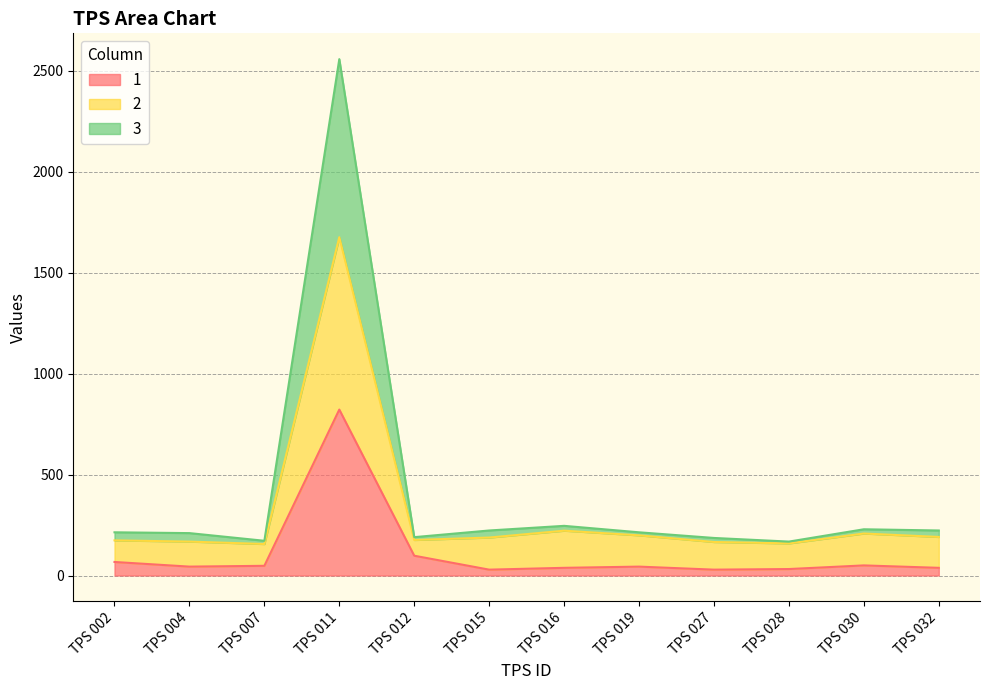

Reading left to right, what are all the values shown in this chart?

1: TPS 002=67	TPS 004=44	TPS 007=48	TPS 011=822	TPS 012=98	TPS 015=29	TPS 016=38	TPS 019=44	TPS 027=29	TPS 028=32	TPS 030=50	TPS 032=38
2: TPS 002=174	TPS 004=168	TPS 007=156	TPS 011=1676	TPS 012=176	TPS 015=188	TPS 016=222	TPS 019=199	TPS 027=166	TPS 028=159	TPS 030=208	TPS 032=191
3: TPS 002=214	TPS 004=210	TPS 007=172	TPS 011=2558	TPS 012=190	TPS 015=223	TPS 016=246	TPS 019=214	TPS 027=186	TPS 028=168	TPS 030=229	TPS 032=223